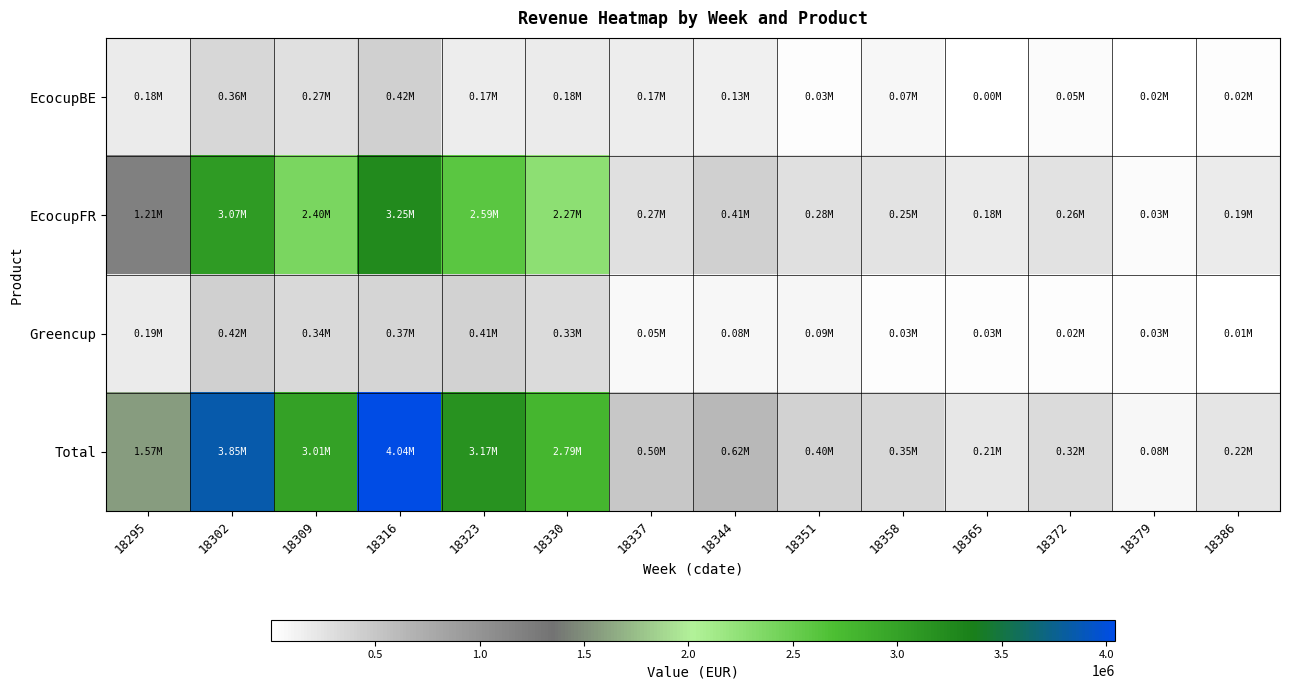

At how many categories does at least one series exceed 3558319?

2